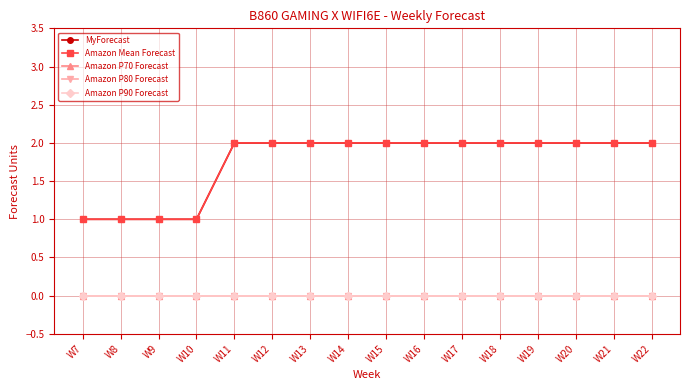

Is this an area chart (filled region under the line)?

No